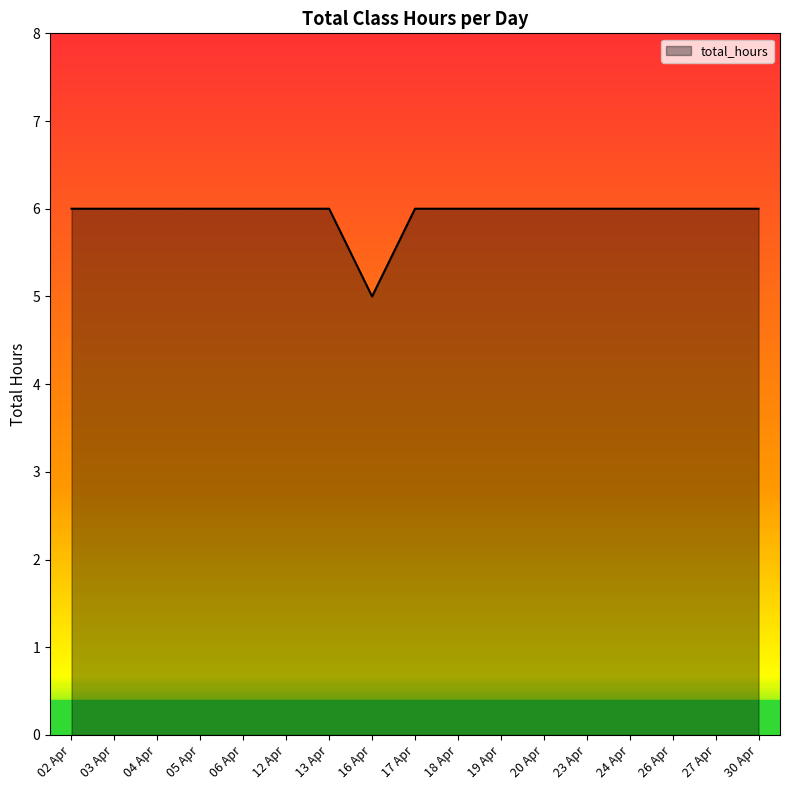

What is the sum of the values at 06 Apr and 20 Apr?

12